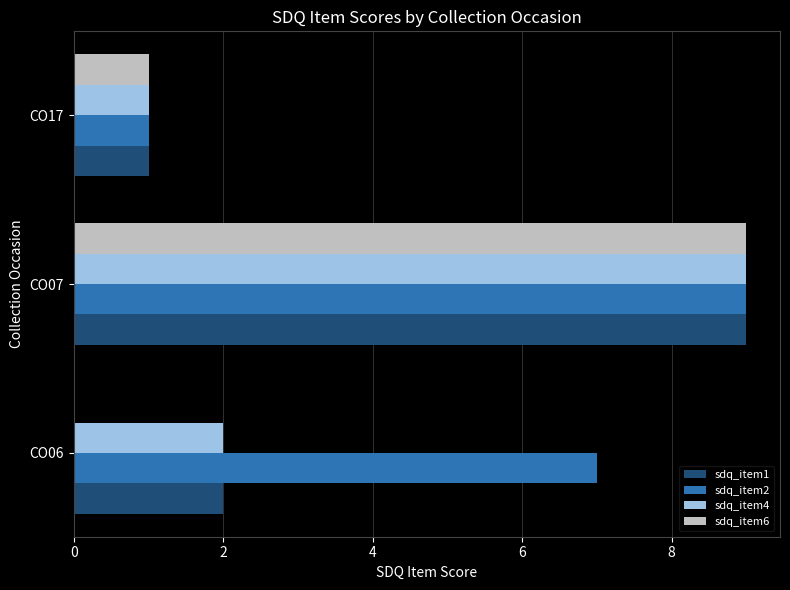

Where is sdq_item6 nearest to the value 4?

CO17